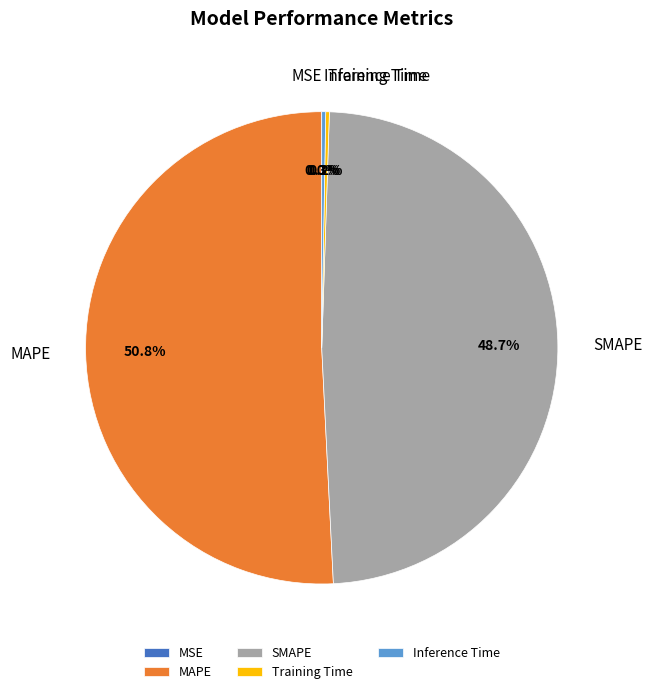

What is the largest slice in the pie chart?

MAPE